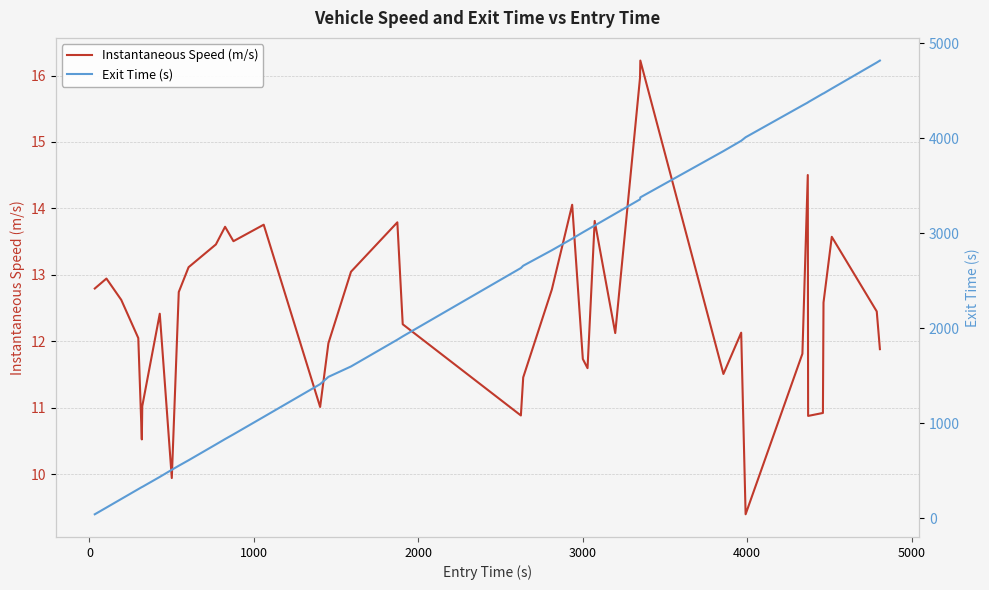

Count the number of data series in this chart.

2